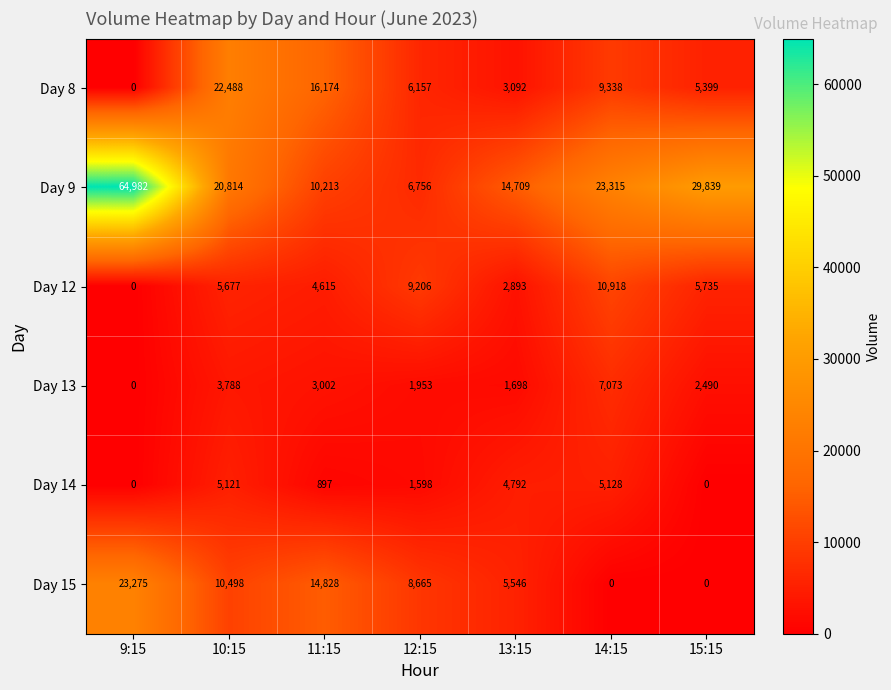

What is the difference between the maximum and minimum values in the Day 8 series?

22488